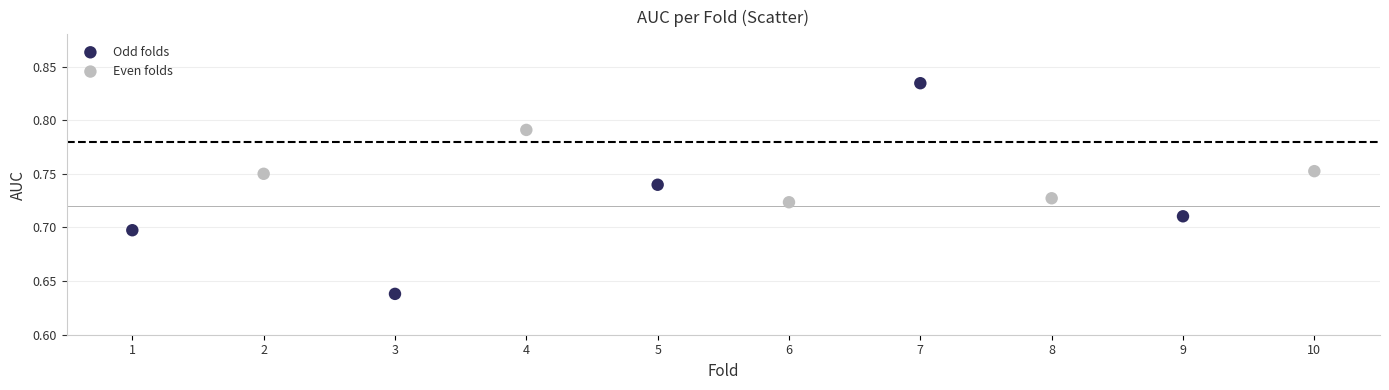

Which series has the largest Y range (max minus min)?

Odd folds